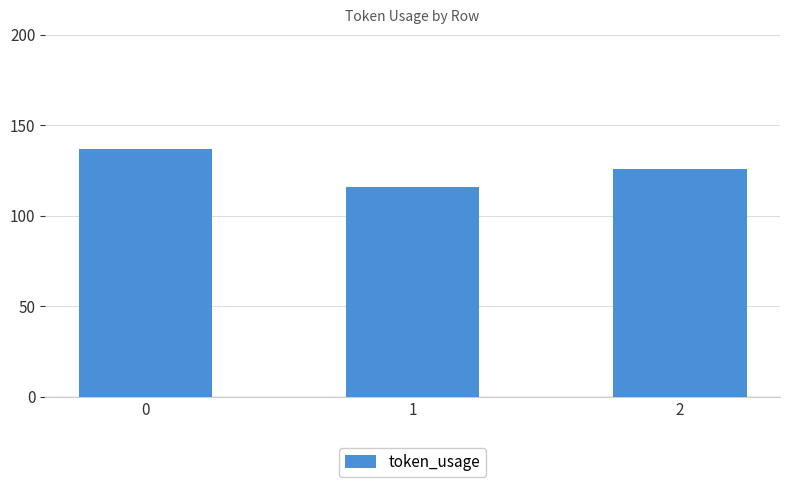

Where is the data nearest to the value 126?

2